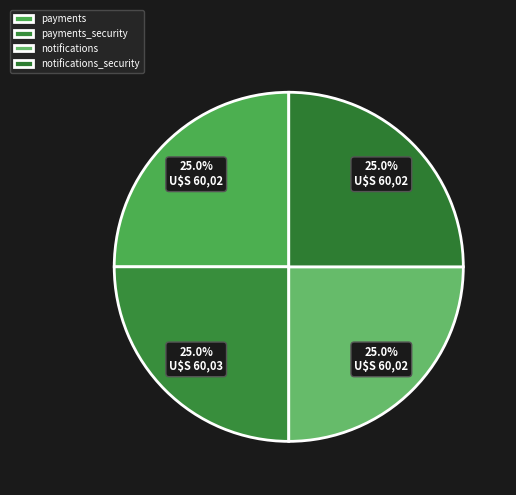

How many segments does this pie chart have?

4